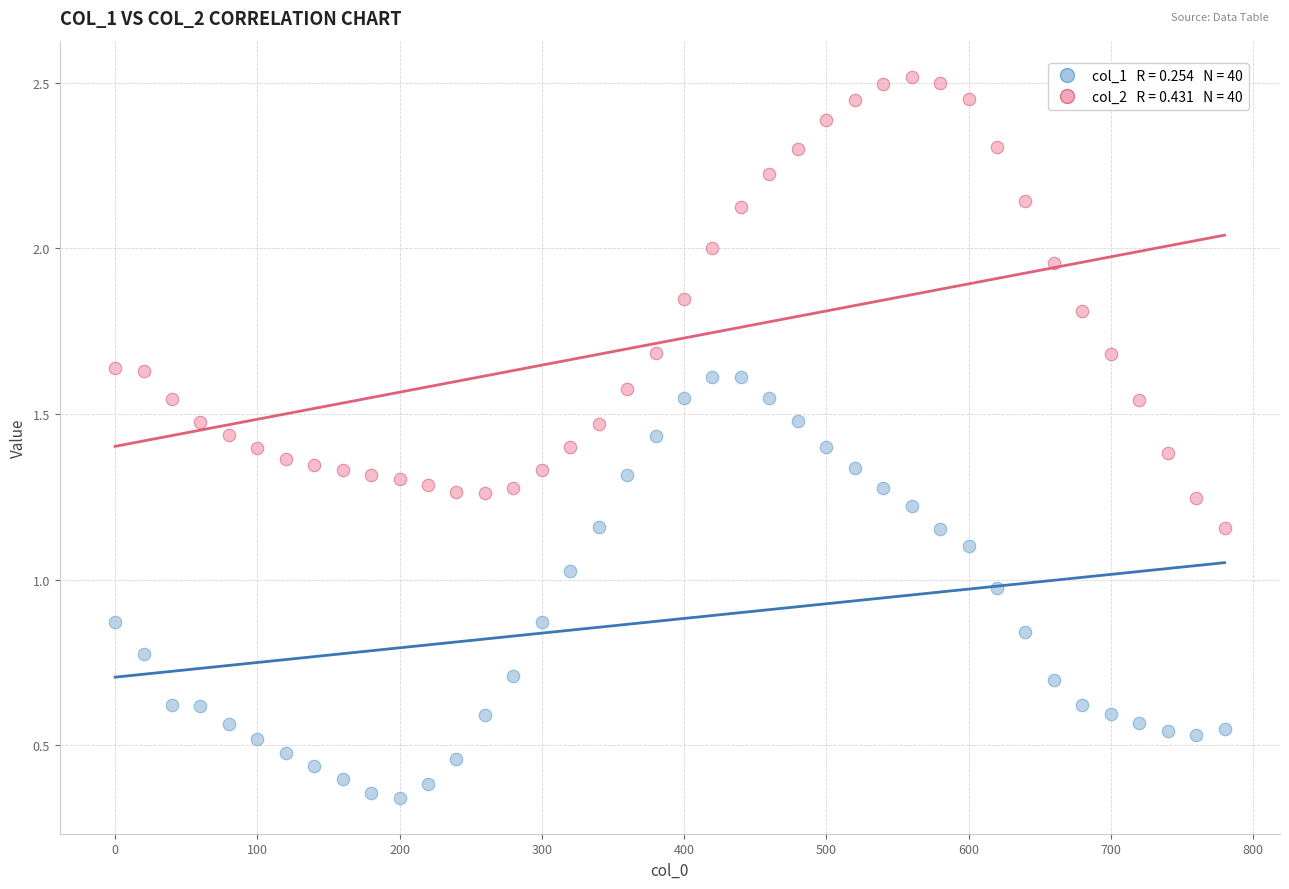

Across all data points, what is the range of X values (max minus min)?

780.0